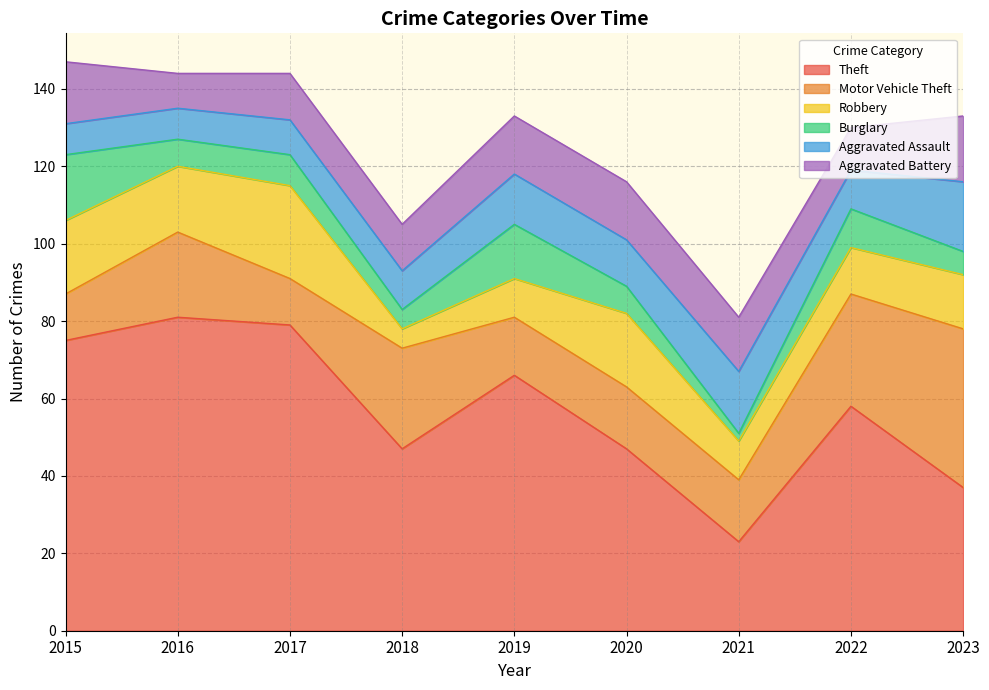

At how many categories does at least one series exceed 39?

8